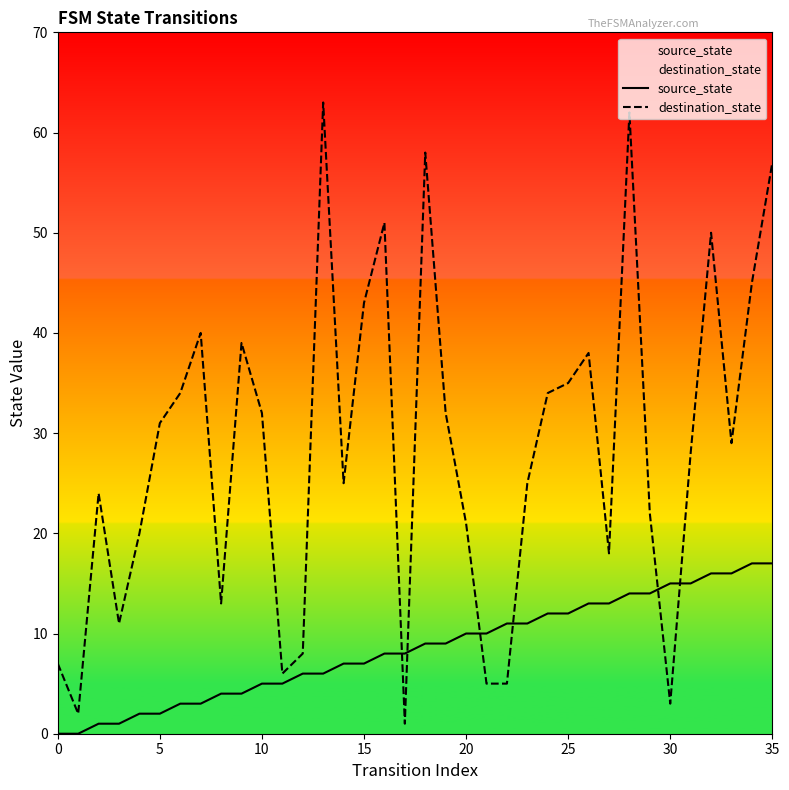

Between 10 and 25, which series saw the biggest shift?

source_state